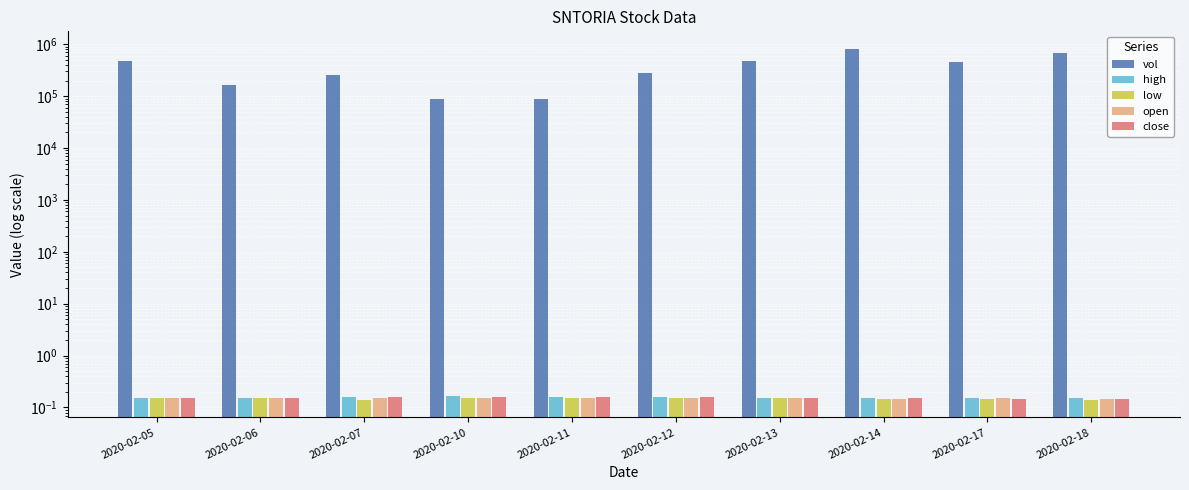

Reading left to right, transcribe all the data shown in this chart.

vol: 471500.0	161200.0	259600.0	87700.0	88500.0	279300.0	484000.0	814000.0	457300.0	665000.0
high: 0.2	0.2	0.2	0.2	0.2	0.2	0.2	0.1	0.2	0.1
low: 0.1	0.1	0.1	0.2	0.2	0.1	0.1	0.1	0.1	0.1
open: 0.2	0.1	0.1	0.2	0.2	0.2	0.2	0.1	0.1	0.1
close: 0.1	0.1	0.2	0.2	0.2	0.2	0.1	0.1	0.1	0.1